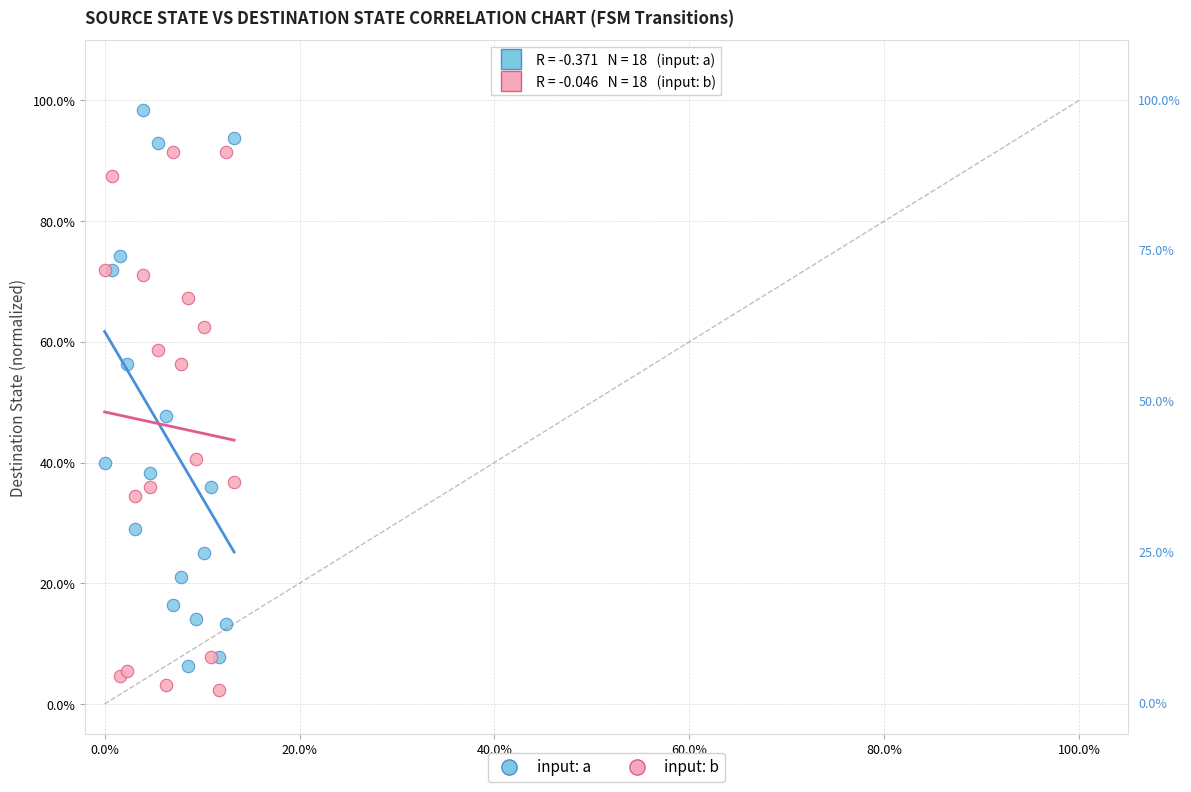

What are all the series names shown in the legend?

input: a, input: b